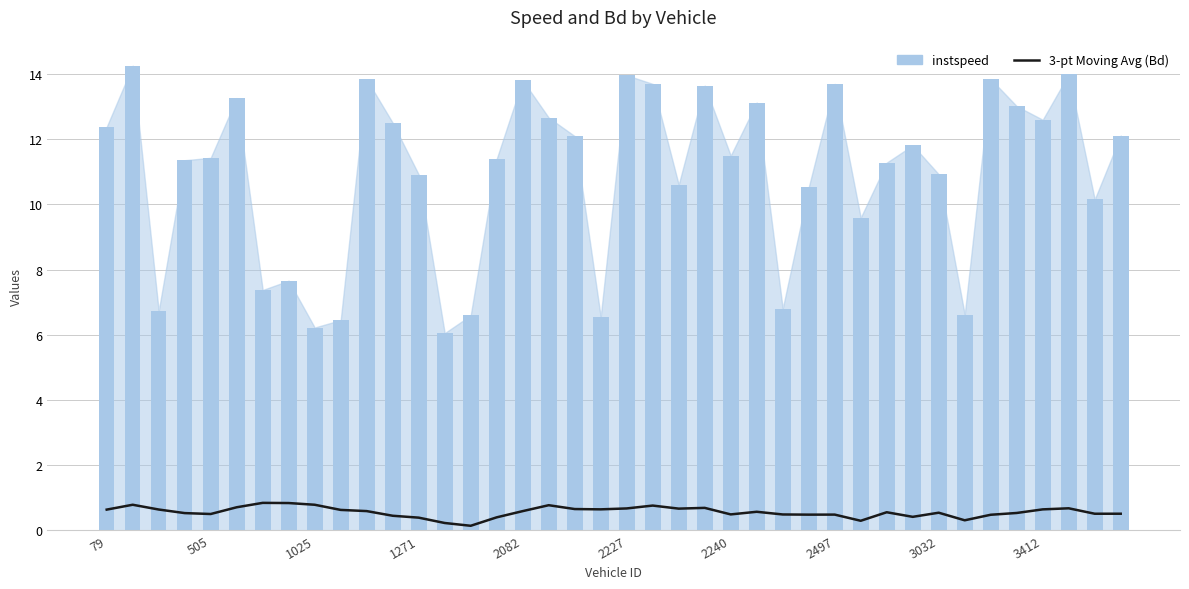

List the series in order of their peak value, lowest first.

3-pt Moving Avg (Bd), instspeed